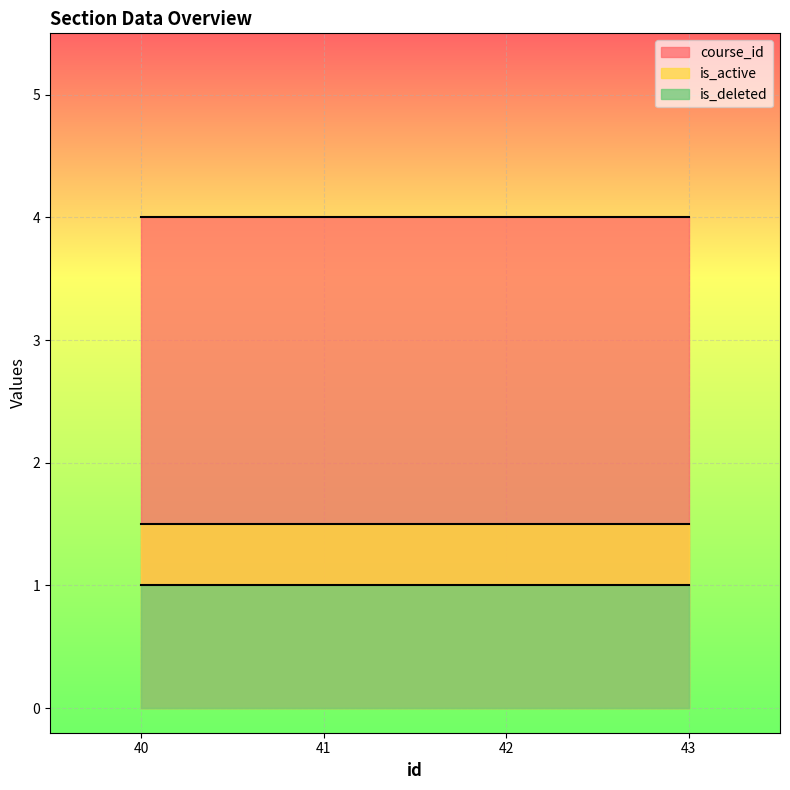

Which series has the largest total across all categories?

course_id